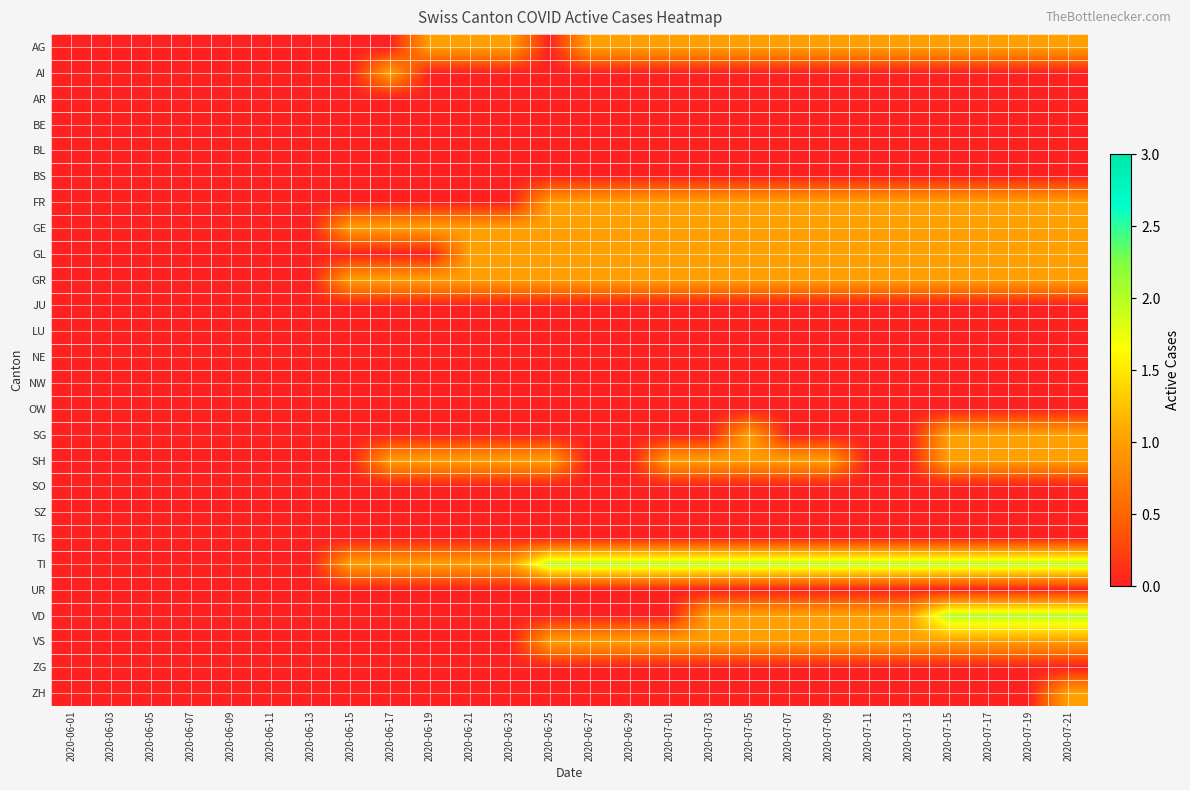

Which series has the widest spread of values?

TI